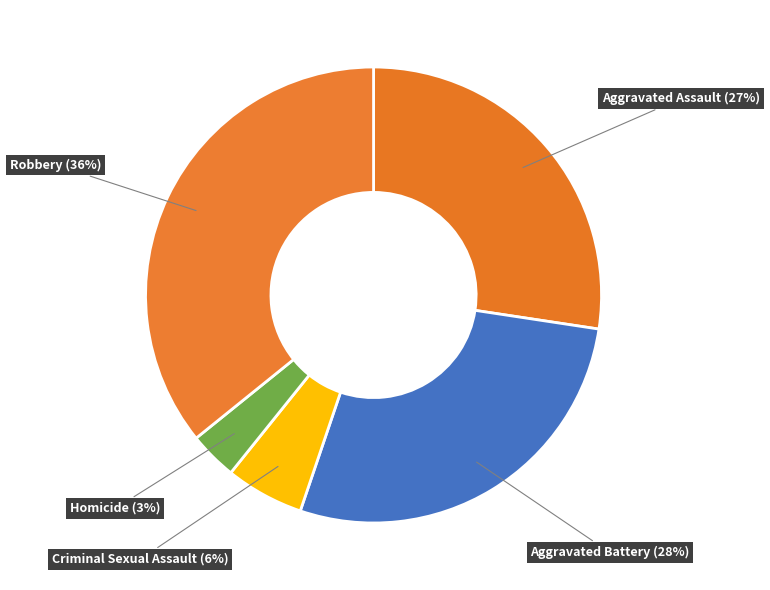

Do Aggravated Assault (27%) and Robbery (36%) together represent more than half of the pie?

Yes